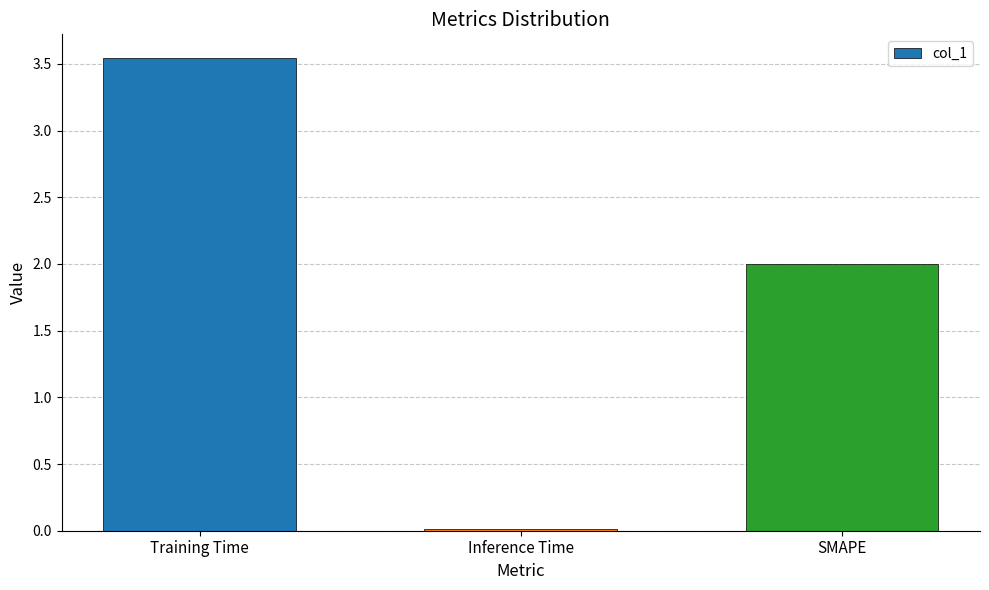

List the labels in order of value, smallest first.

Inference Time, SMAPE, Training Time